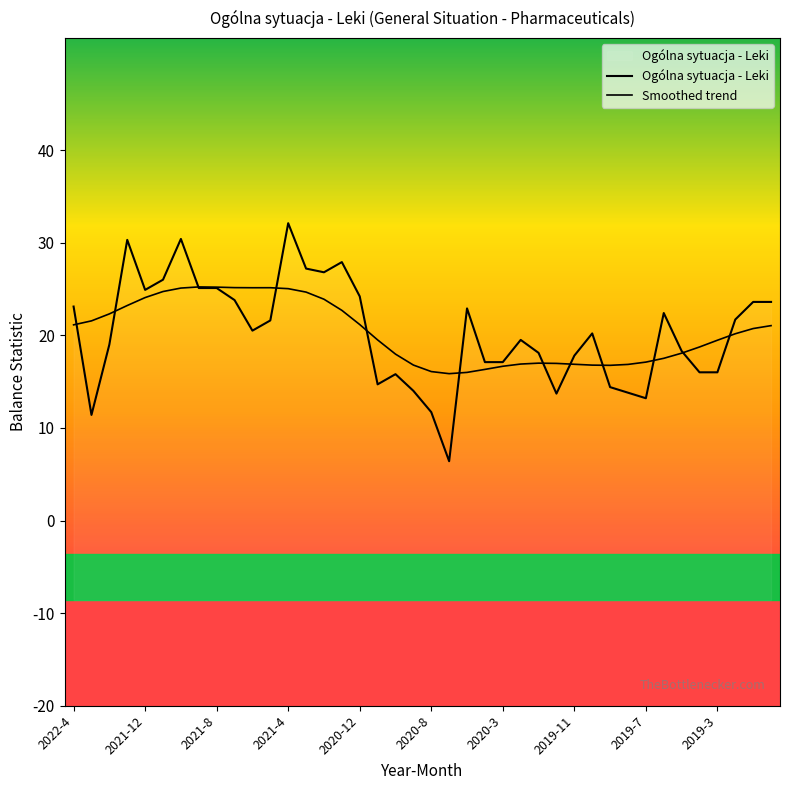

Reading right to left, what are all the values shown in this chart?

23.6	23.6	21.7	16.0	16.0	18.3	22.4	13.2	13.8	14.4	20.2	17.8	13.7	18.1	19.5	17.1	17.1	22.9	6.4	11.7	14.0	15.8	14.7	24.2	27.9	26.8	27.2	32.1	21.6	20.5	23.8	25.1	25.1	30.4	26.0	24.9	30.3	19.0	11.4	23.1